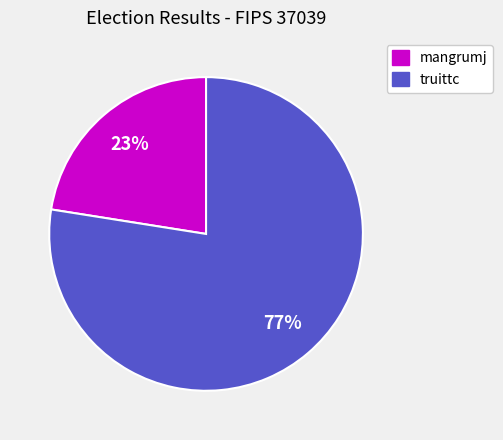

Which has a higher value, truittc or mangrumj?

truittc